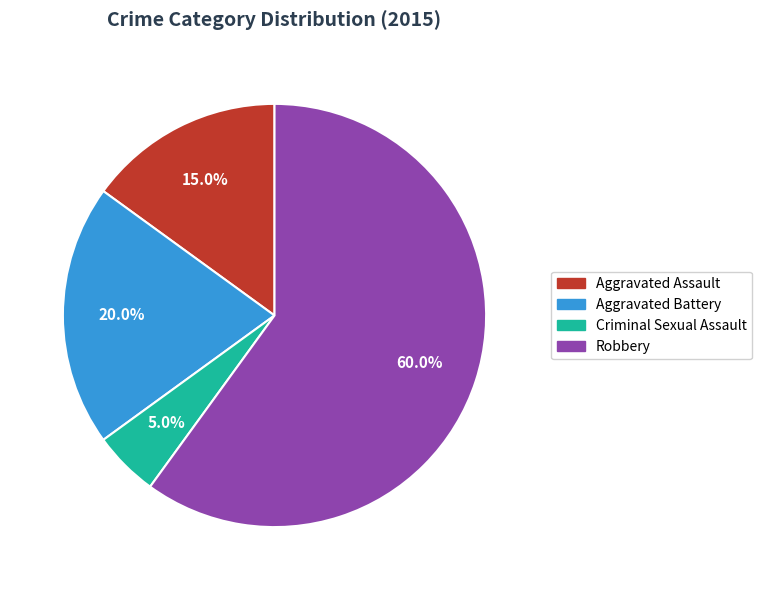

What is the smallest slice in the pie chart?

Criminal Sexual Assault